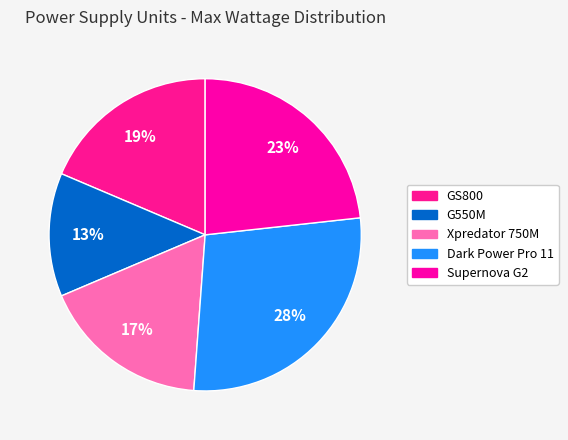

Rank the categories by value from highest to lowest.

Dark Power Pro 11, Supernova G2, GS800, Xpredator 750M, G550M